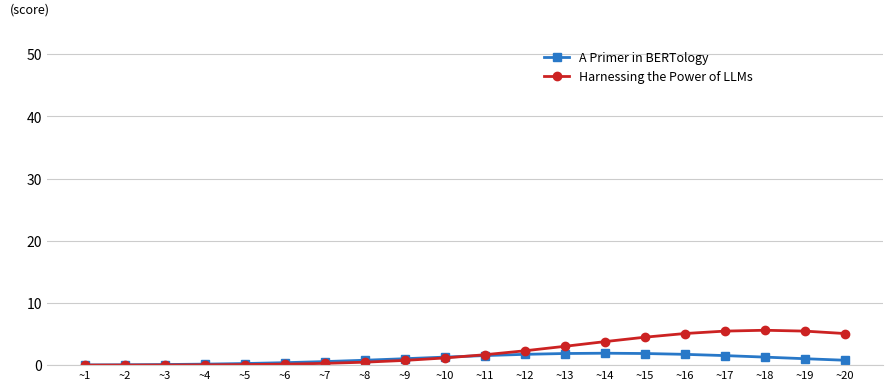

What is the difference between the Harnessing the Power of LLMs values at ~14 and ~11?

2.1